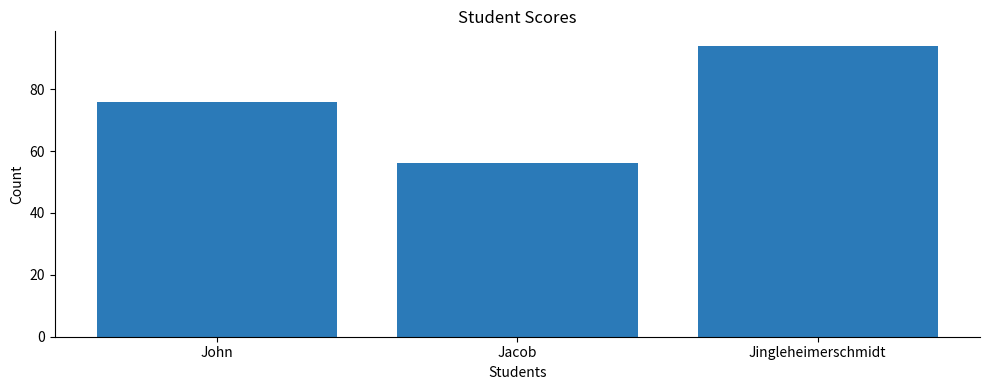

Reading left to right, what are all the values shown in this chart?

John=76	Jacob=56	Jingleheimerschmidt=94